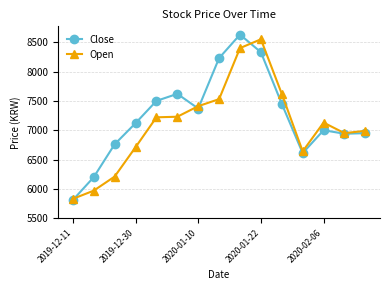

How many distinct data groups are displayed?

2